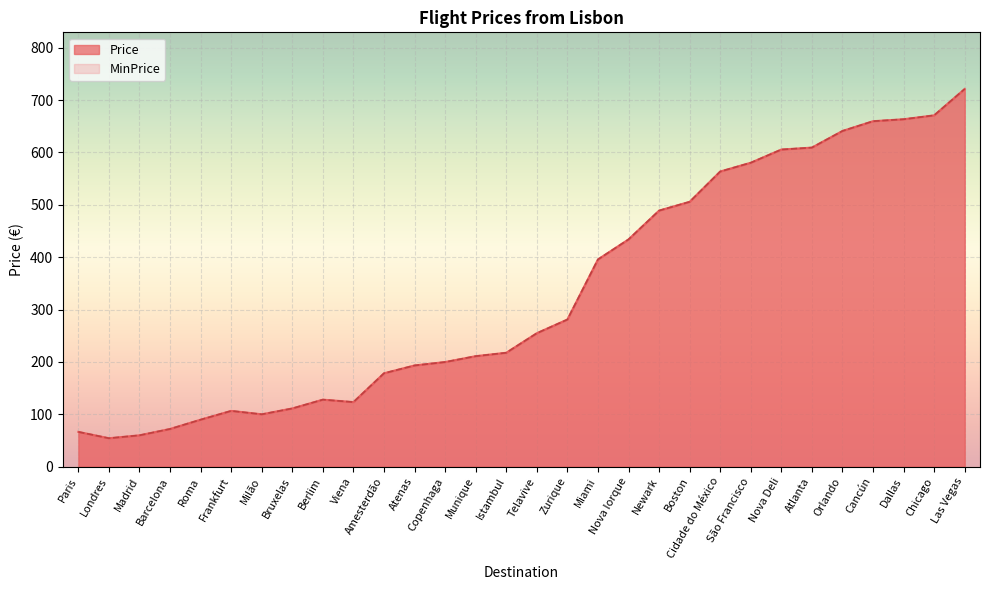

Count the number of data series in this chart.

2